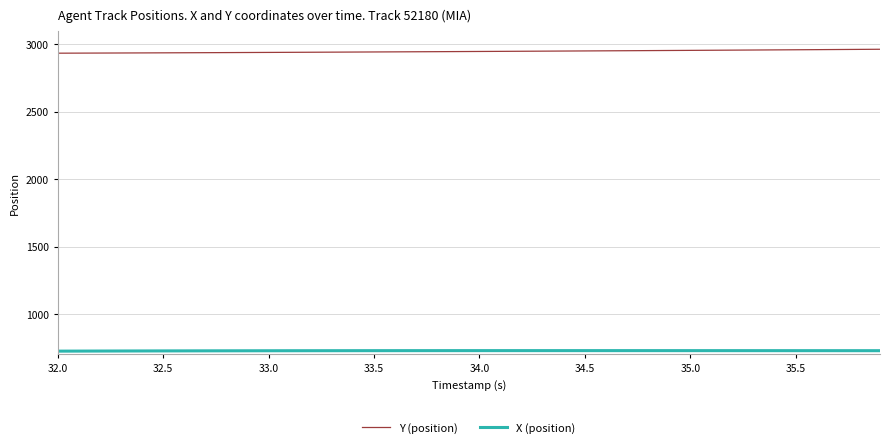

True or false: X (position) and Y (position) intersect in this chart.

False